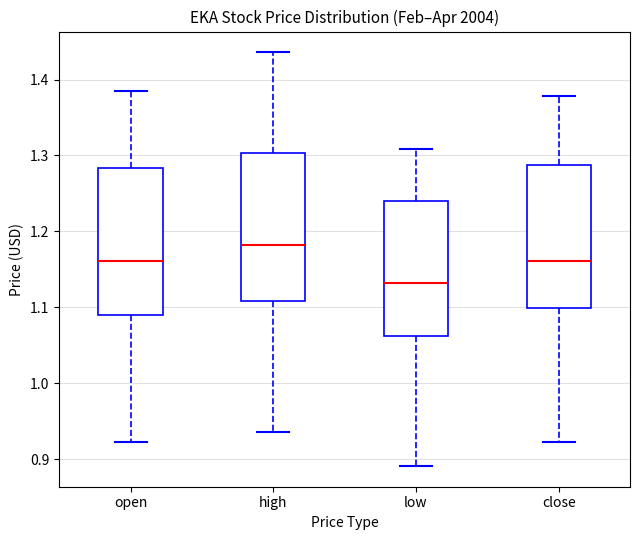

Where is the lower edge of the box for close on the y-axis? The values are not printed on the chart, so give them approximately, as read against the axis.

1.10